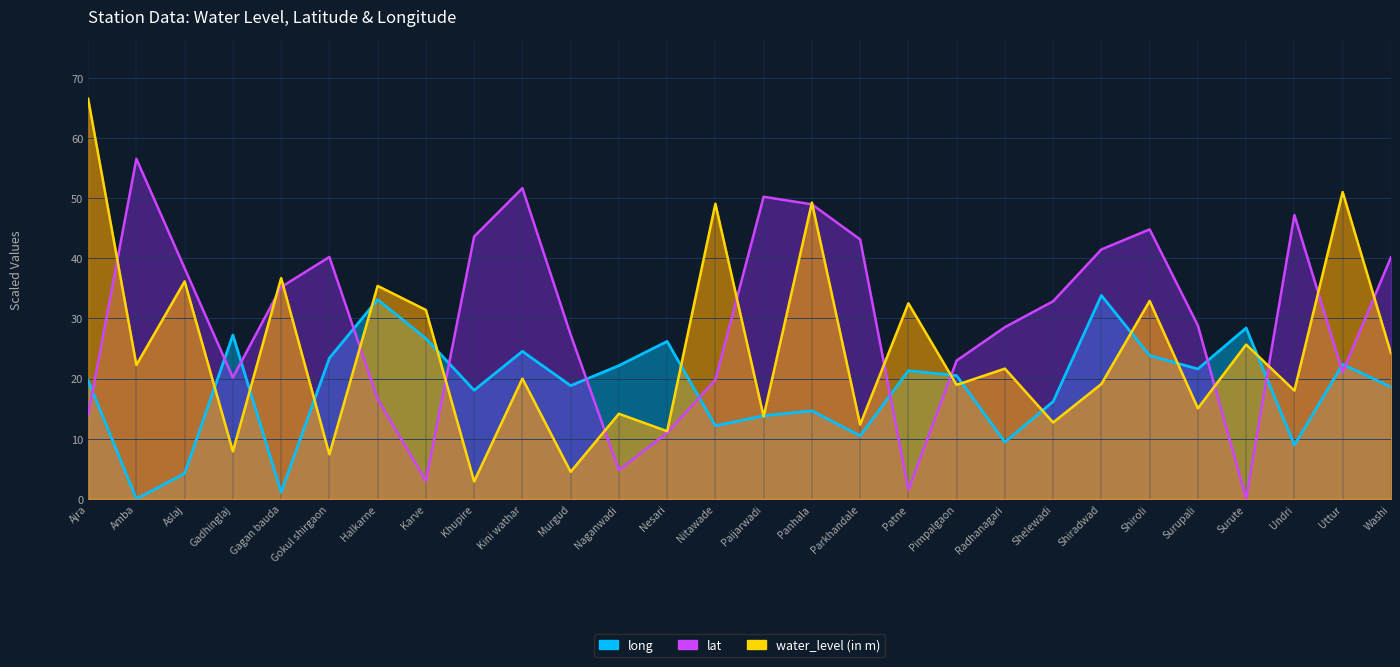

Is the value of water_level (in m) at Shiroli greater than the value of lat at Shiroli?

No